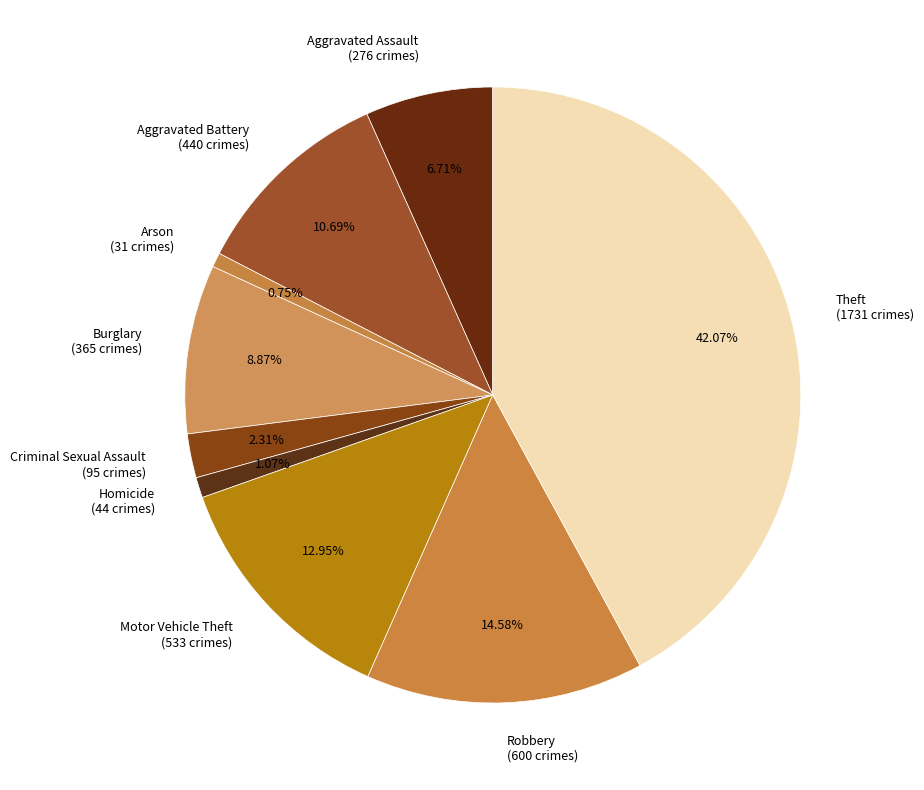

Which category has the biggest portion of the pie?

Theft